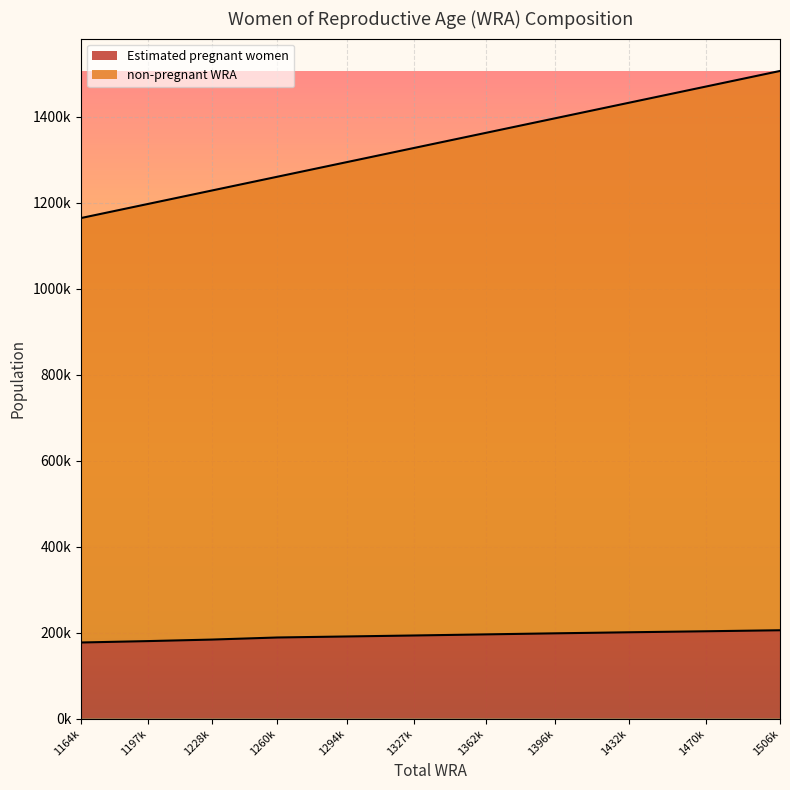

What is the difference between the maximum and minimum values in the Estimated pregnant women series?

28471.9